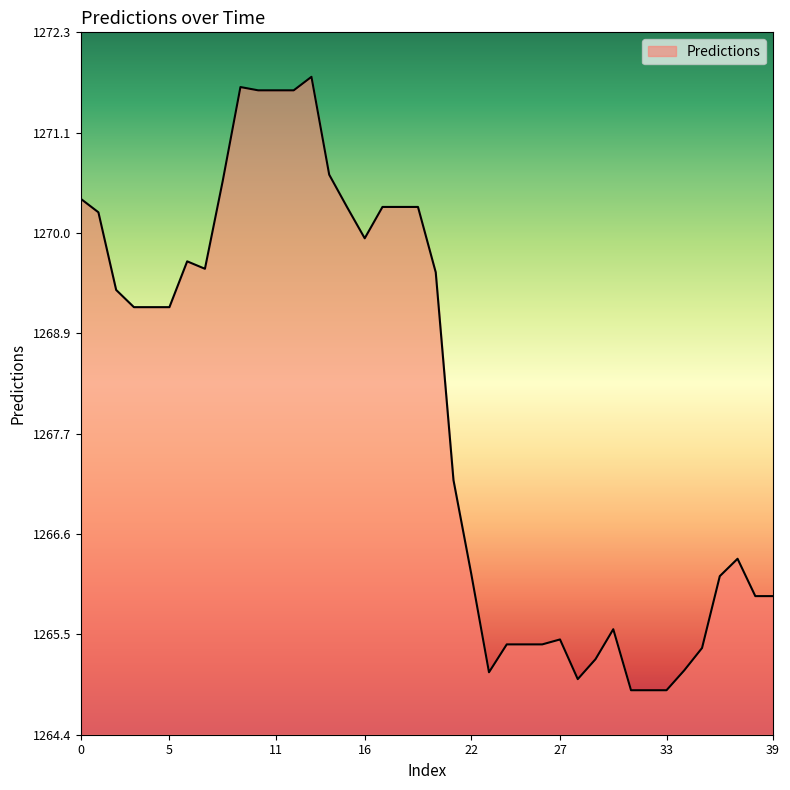

What is the greatest value displayed?

1271.8